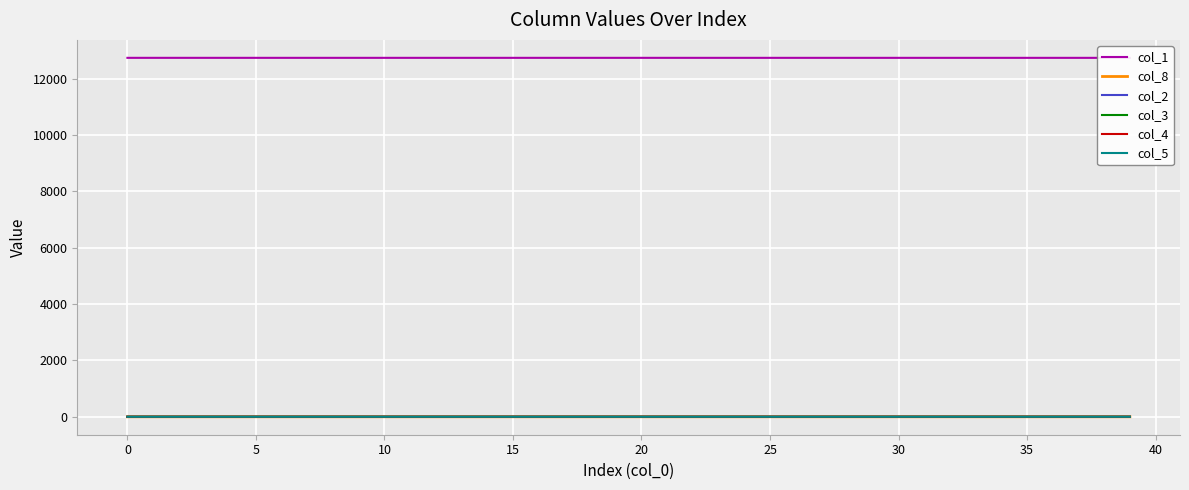

How many lines are shown in the chart?

6